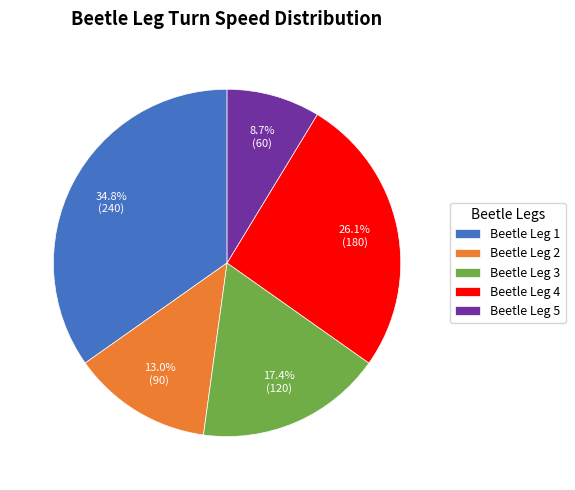

To the nearest percent, what is the combined percentage of Beetle Leg 3 and Beetle Leg 1?

52%